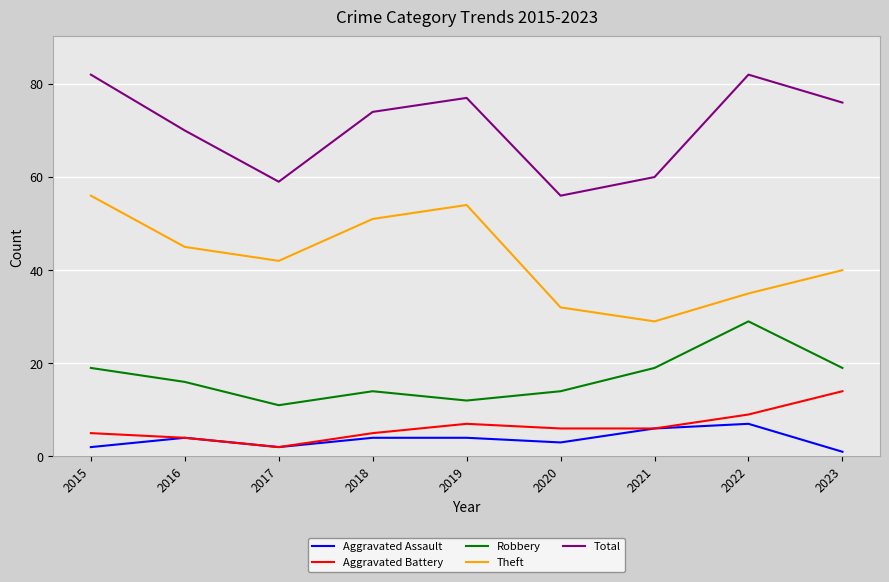

At how many categories does at least one series exceed 48?

9